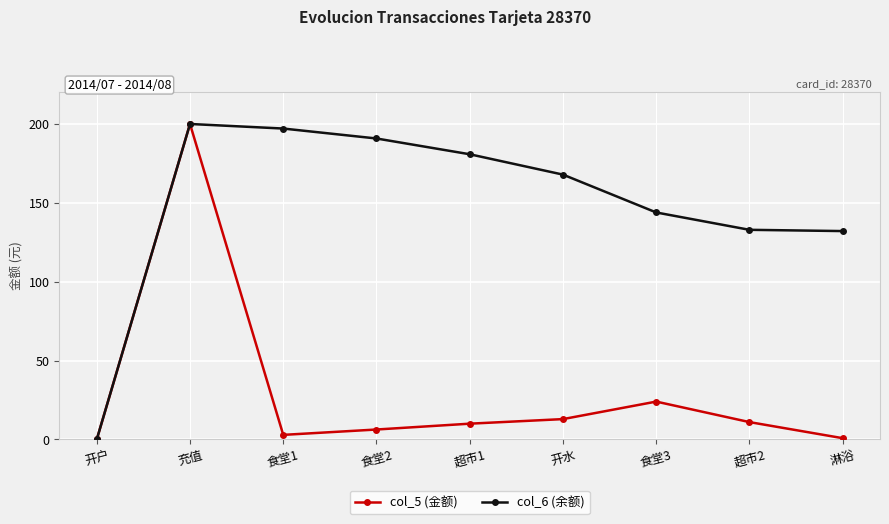

What is the label of the 1st point from the right?

淋浴